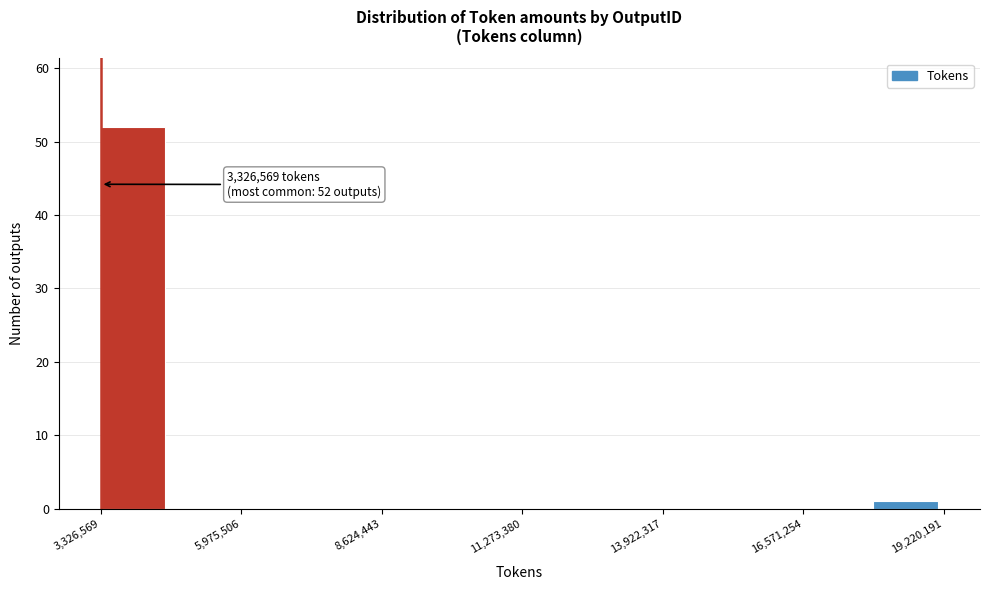

Read against the x-axis, roughly where is the centre of the tallest bar?

4000000